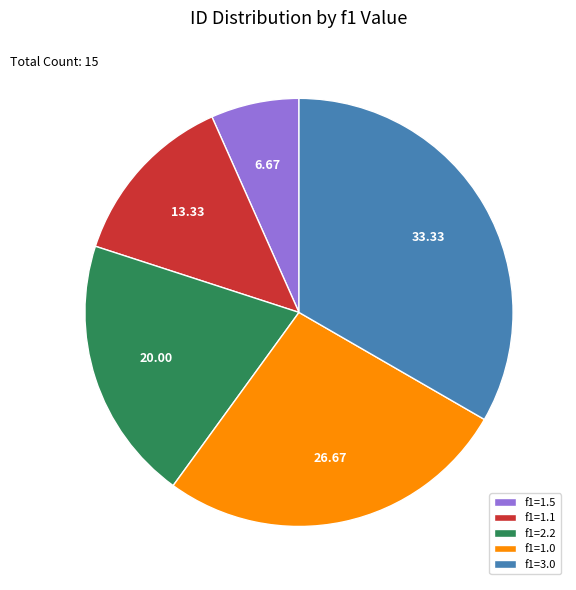

Does f1=3.0 account for over 50% of the chart?

No